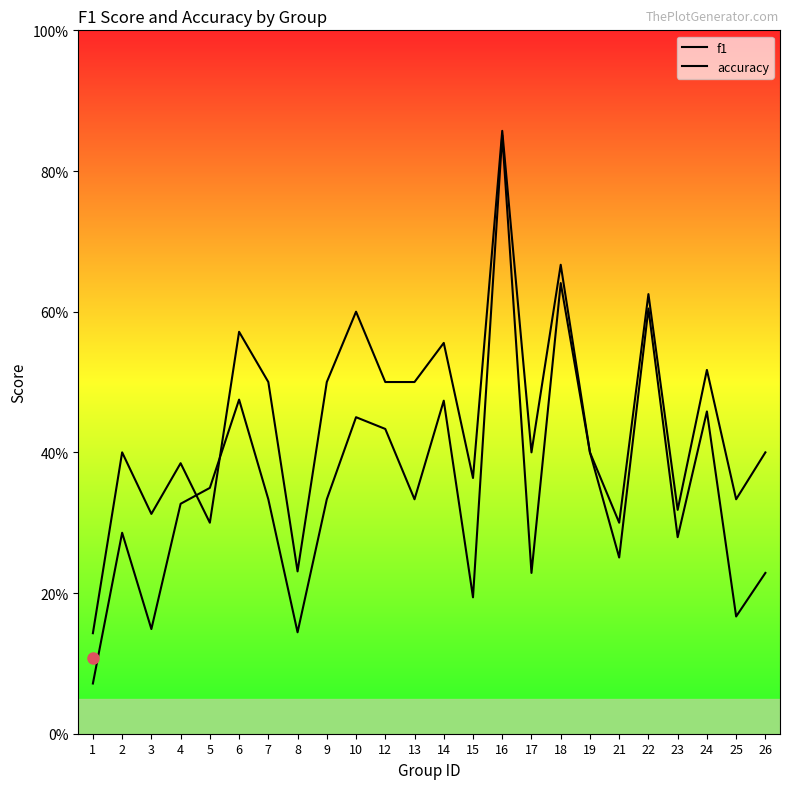

What is the greatest value displayed?

0.9